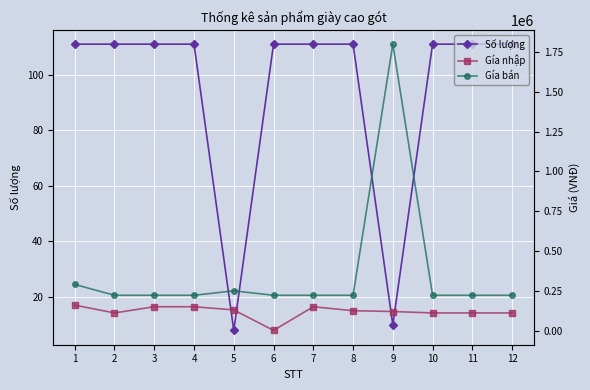

What is the maximum value for Gía nhập?

160000